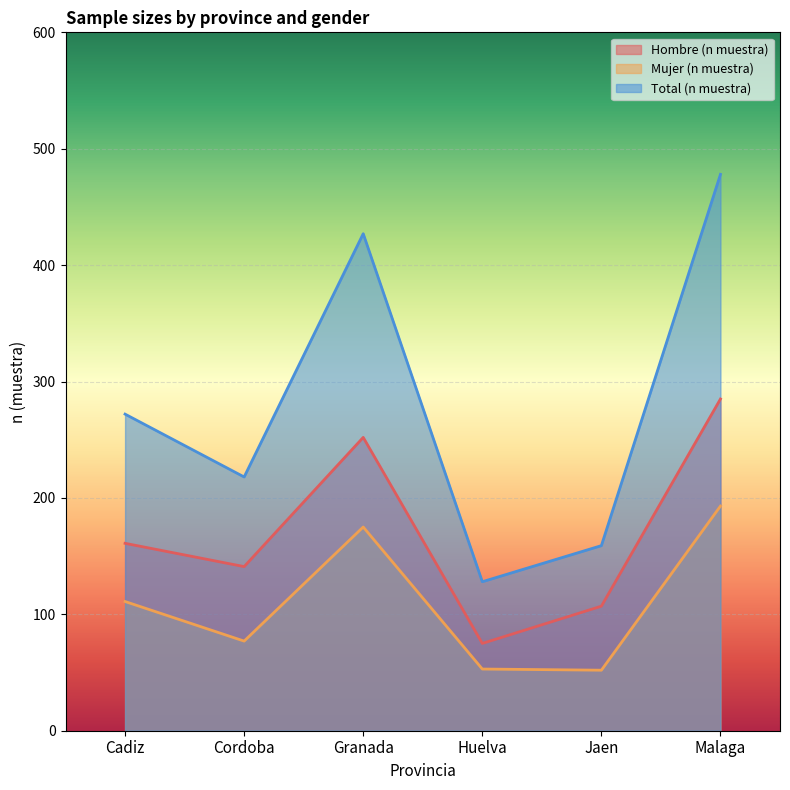

The Mujer (n muestra) series shows 84 at Huelva. True or false?

False